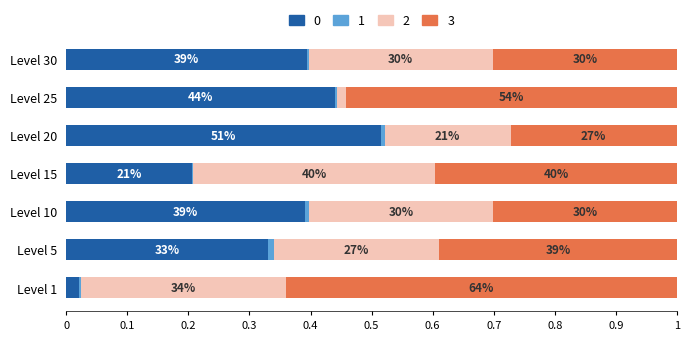

What position from the left is 0.3?

4